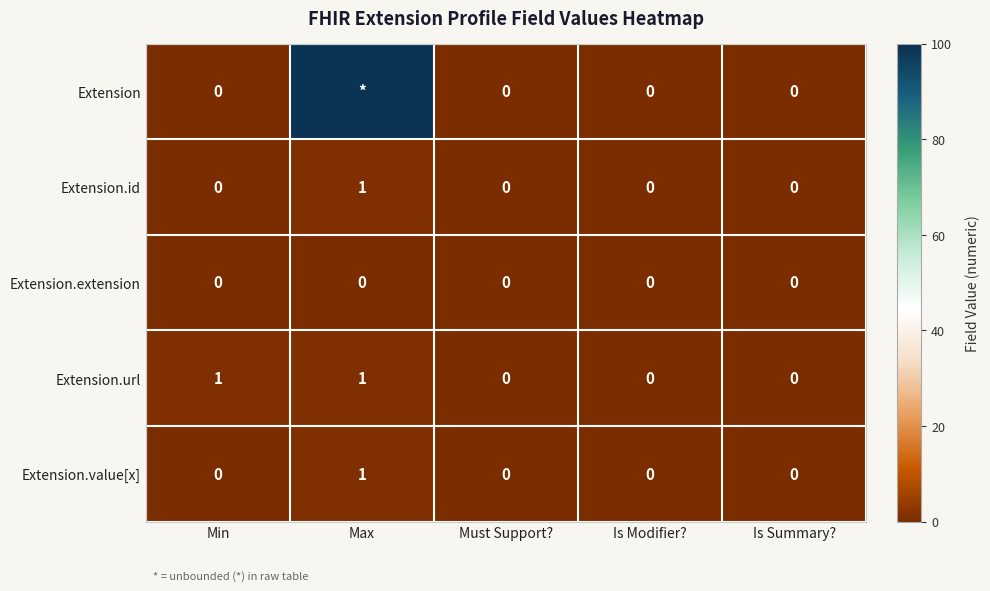

True or false: Extension.extension has a value of 0 at Must Support?.

True